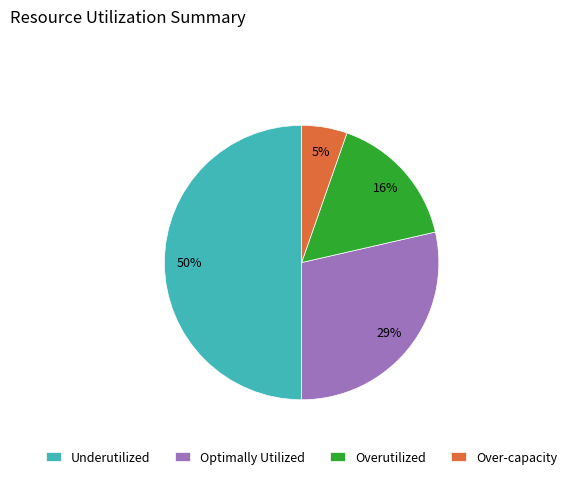

Is Overutilized the majority of the pie?

No